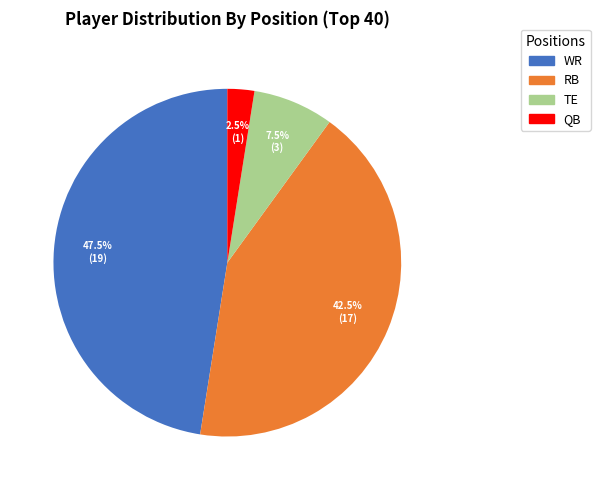

Is QB the majority of the pie?

No